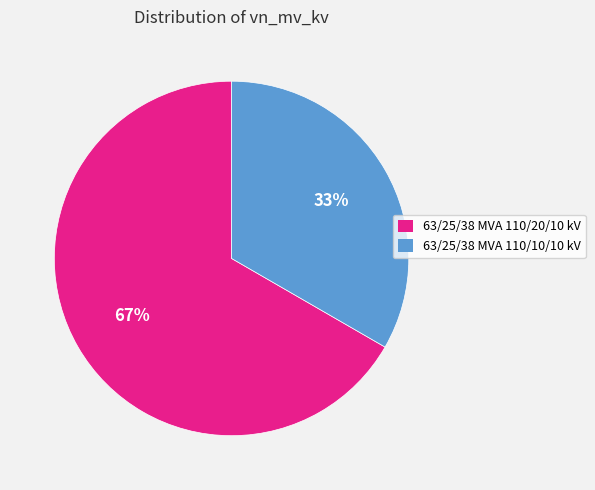

Which slice is the smallest?

63/25/38 MVA 110/10/10 kV